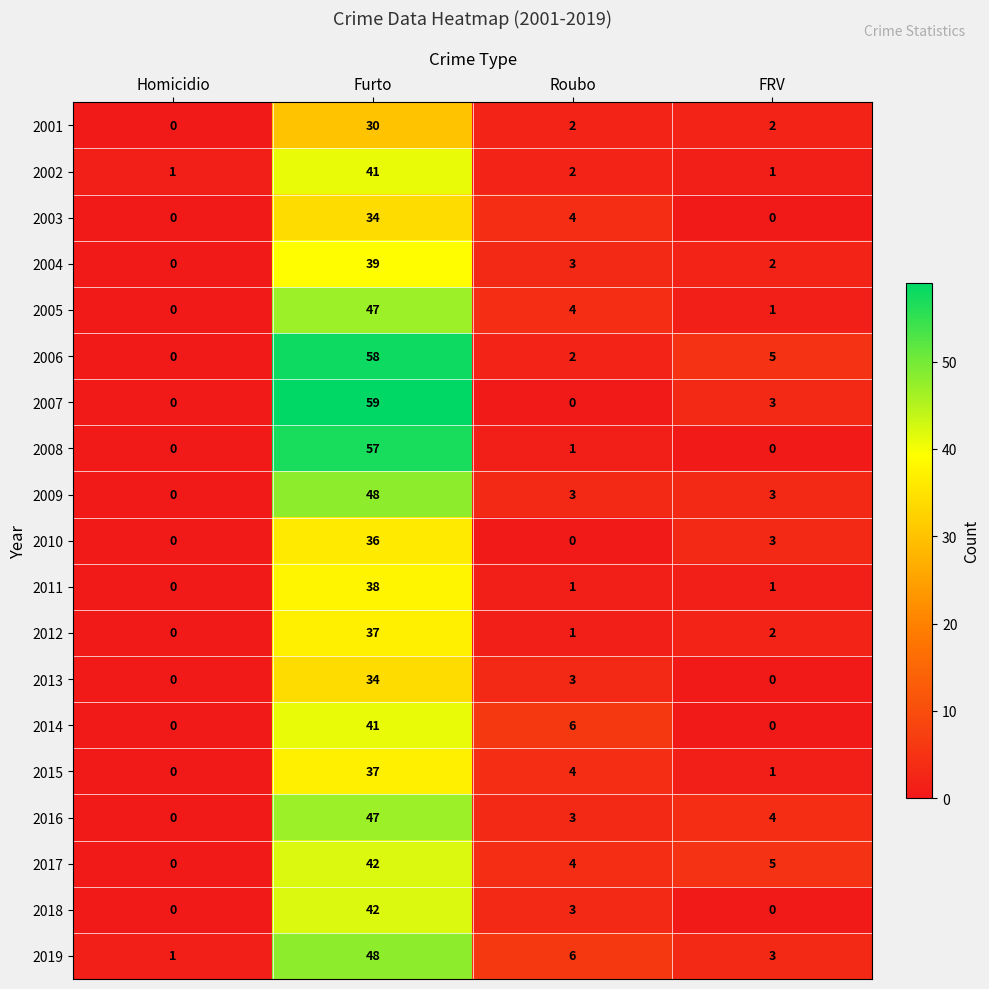

Is it true that 2003 equals 57 at Furto?

False